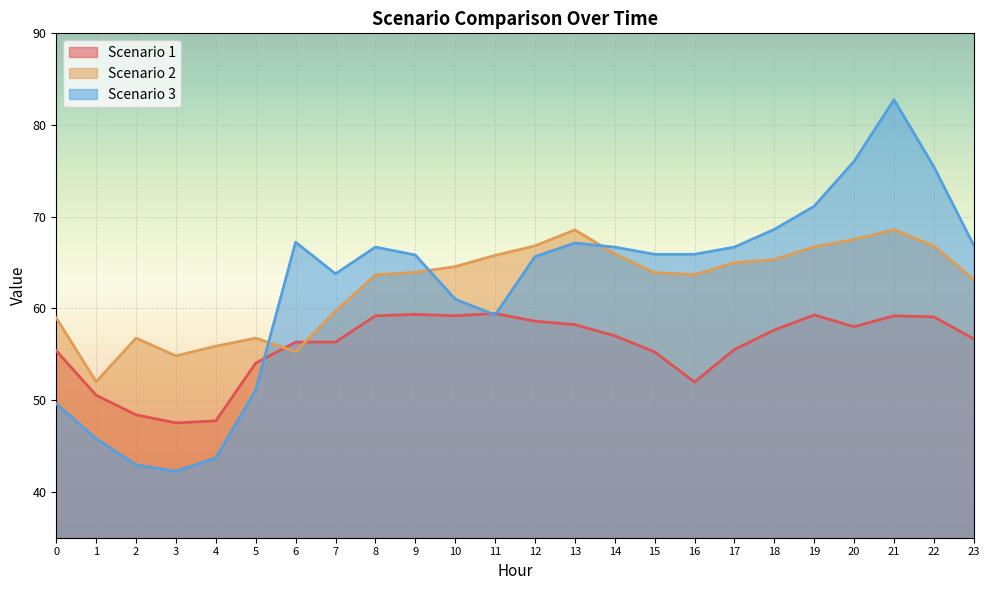

List the labels in order of Scenario 2 value, smallest first.

1, 3, 6, 4, 2, 5, 0, 7, 23, 8, 16, 15, 9, 10, 17, 18, 11, 14, 19, 12, 22, 20, 13, 21